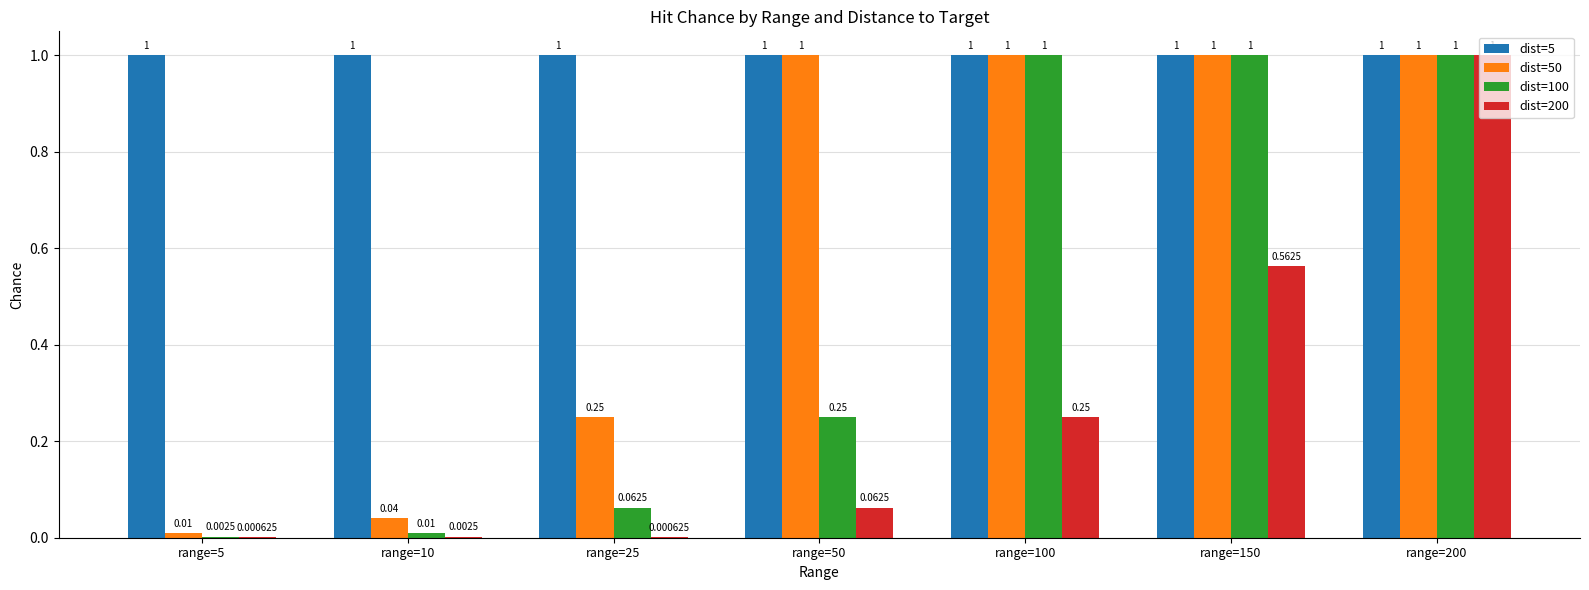

Which series has the largest total across all categories?

dist=5